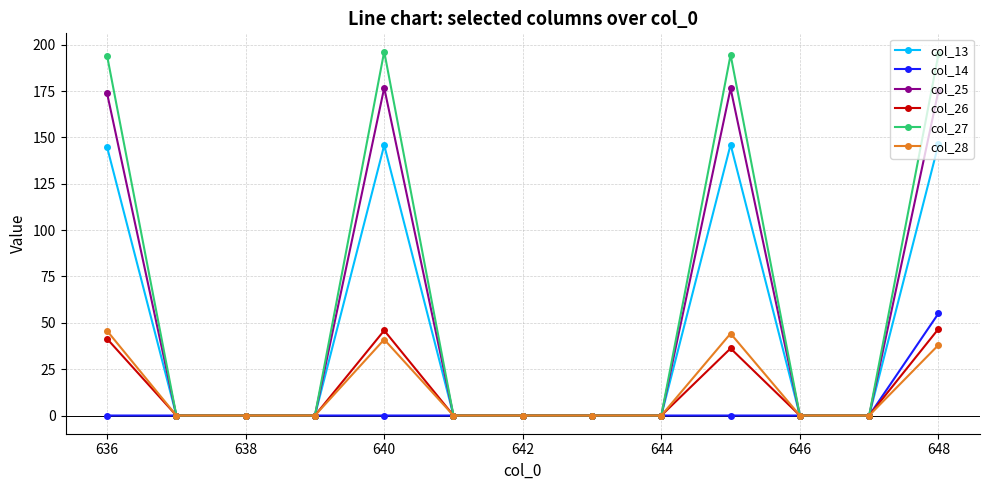

True or false: col_28 has more than 0 points higher than both neighbors.

True